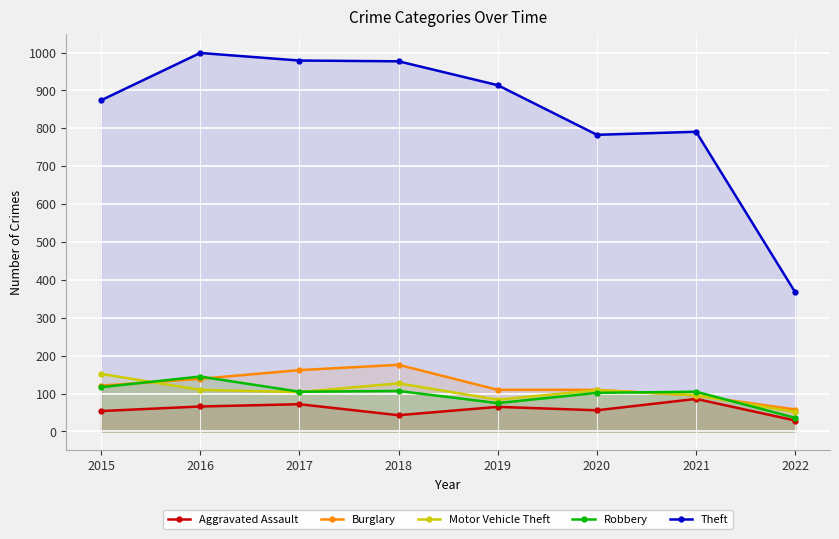

What is the minimum value for Burglary?

58